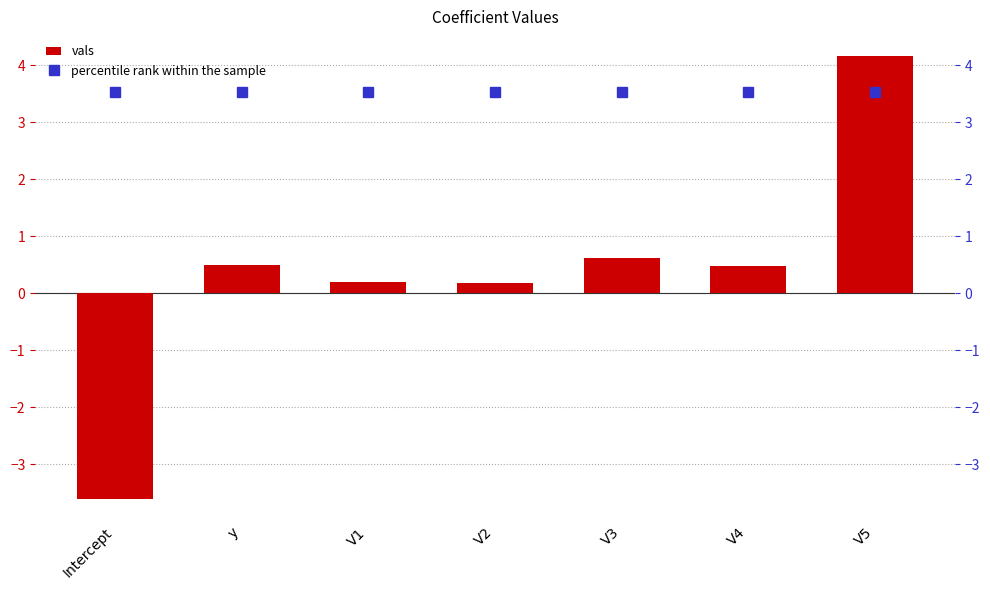

Reading right to left, list all the values displayed in this chart.

vals: 4.2	0.5	0.6	0.2	0.2	0.5	-3.6
percentile rank within the sample: 3.5	3.5	3.5	3.5	3.5	3.5	3.5